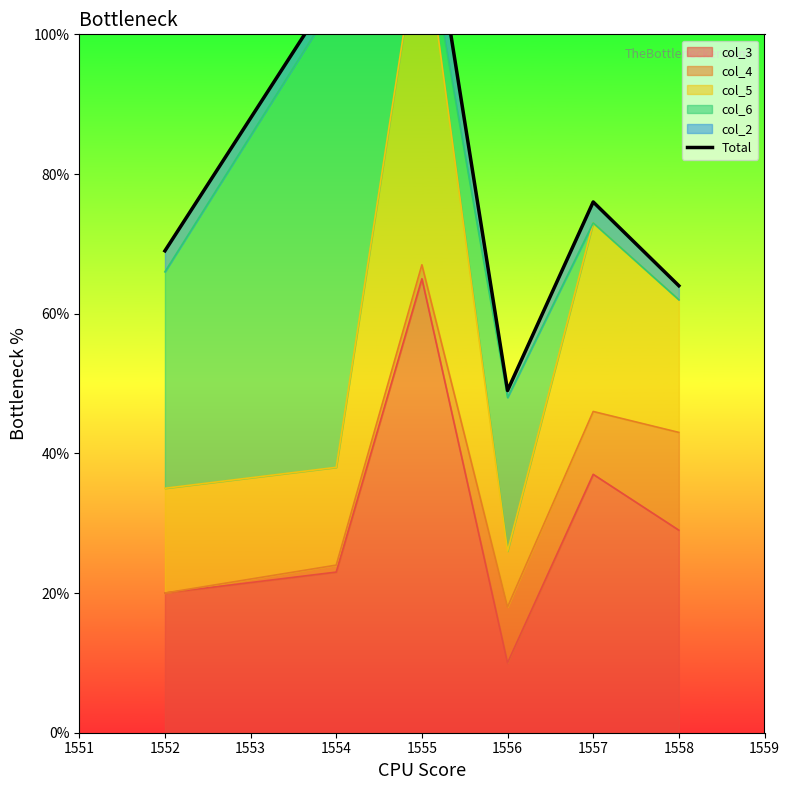

The value of col_3 at 1558 is 29. True or false?

True